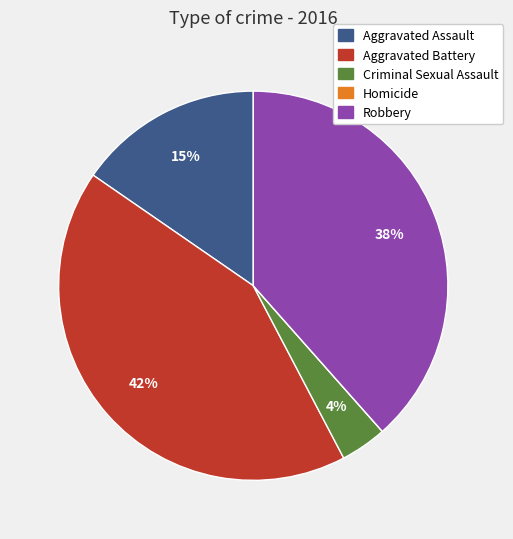

What is the largest slice in the pie chart?

Aggravated Battery